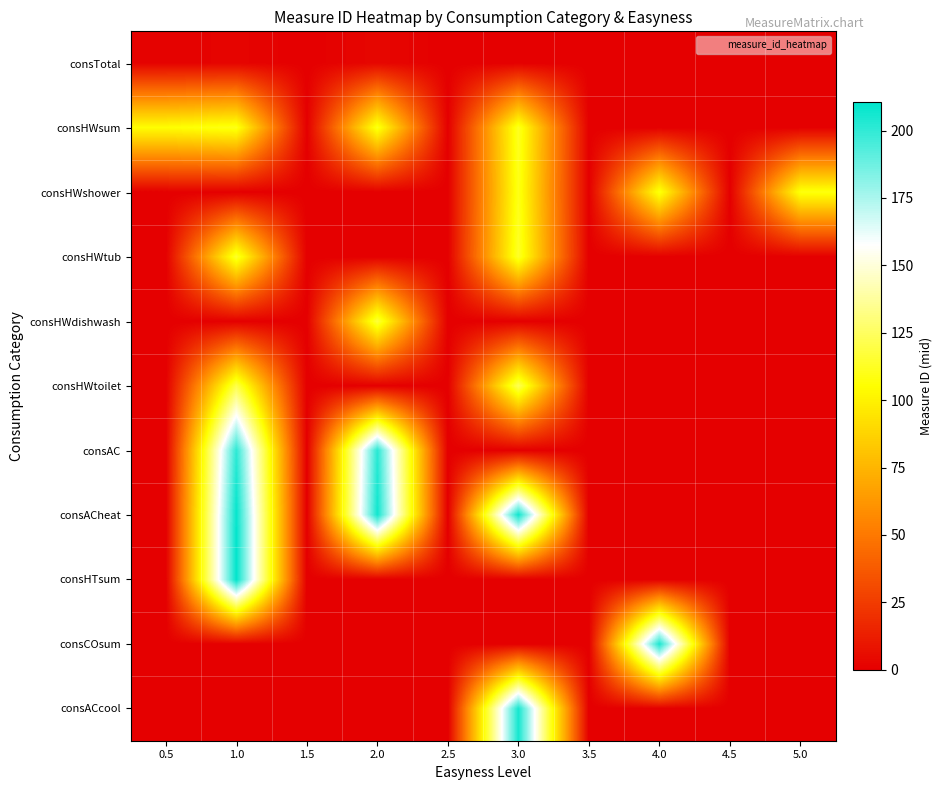

Between 2.5 and 4.0, which series saw the biggest shift?

consCOsum